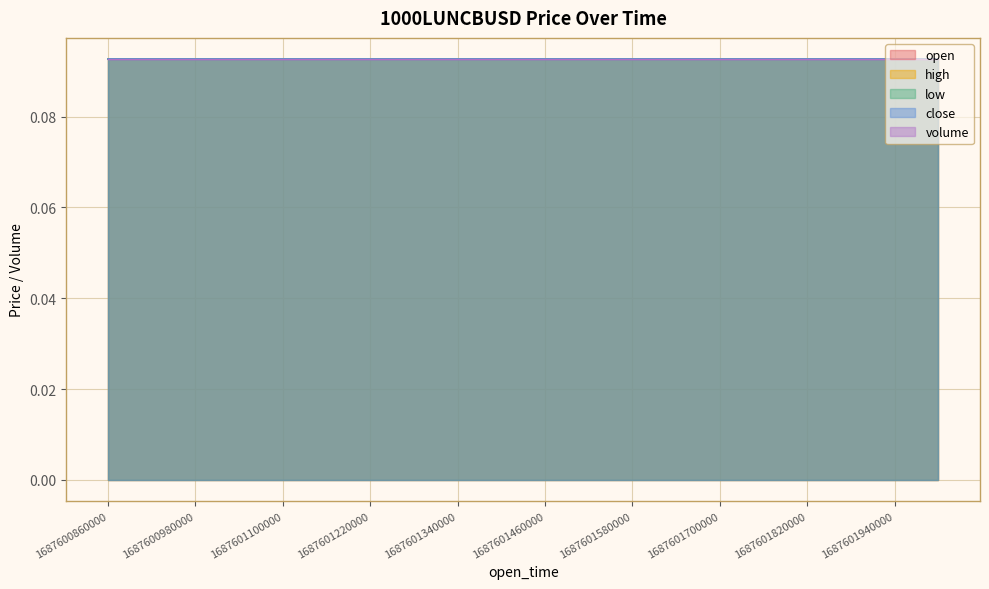

What is the difference between the highest and lowest values at 1687601340000?

0.1